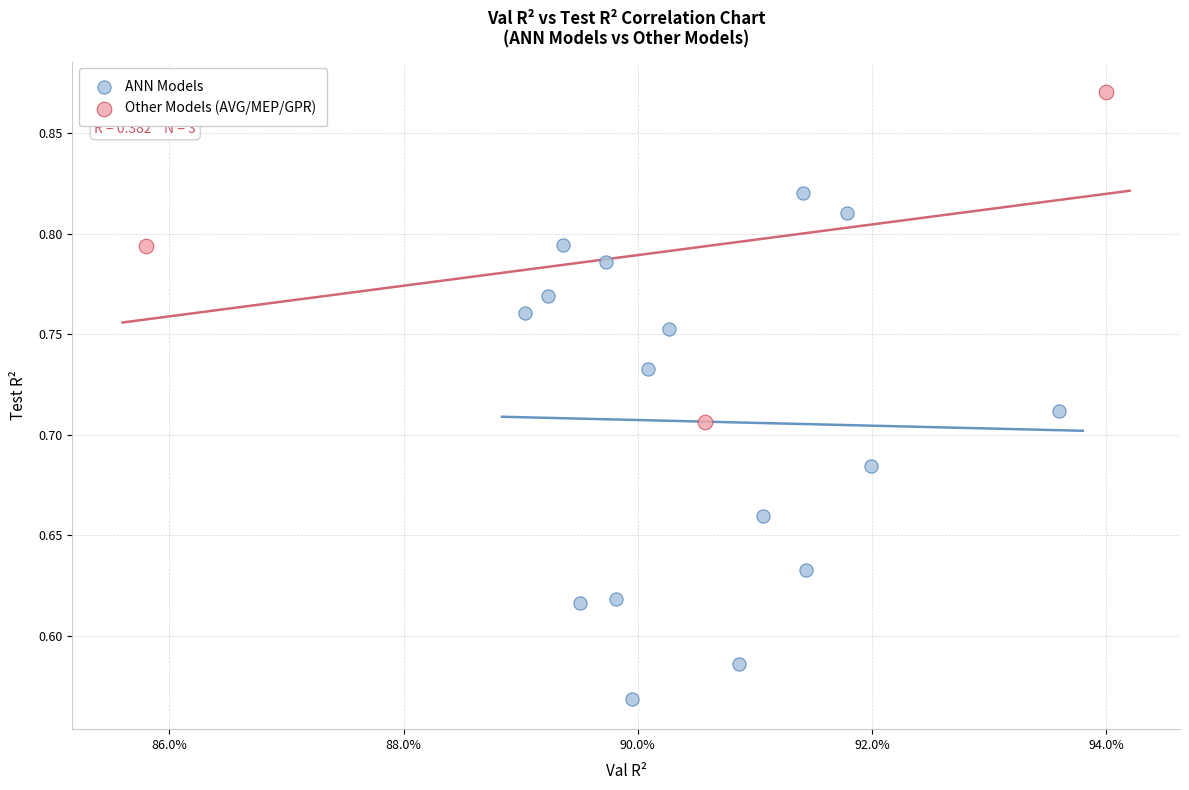

What are all the series names shown in the legend?

ANN Models, Other Models (AVG/MEP/GPR)